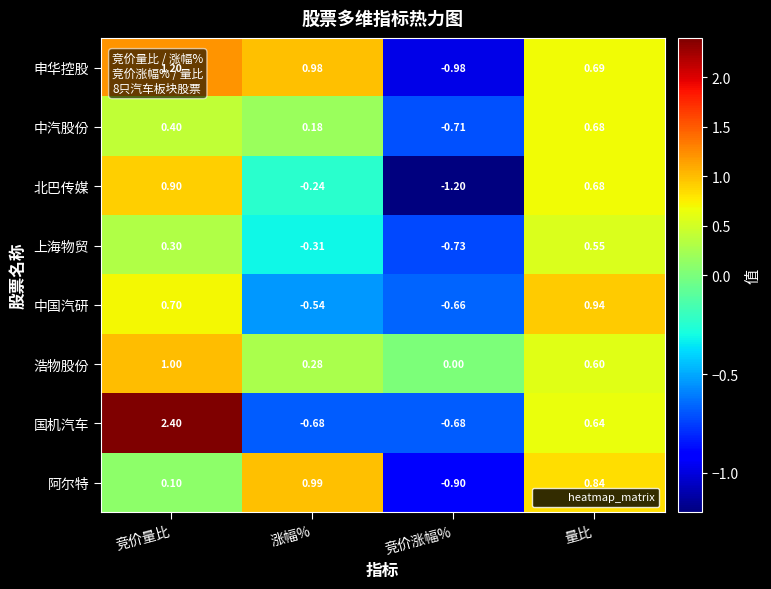

At which category does the chart reach its minimum across all series?

竞价涨幅%